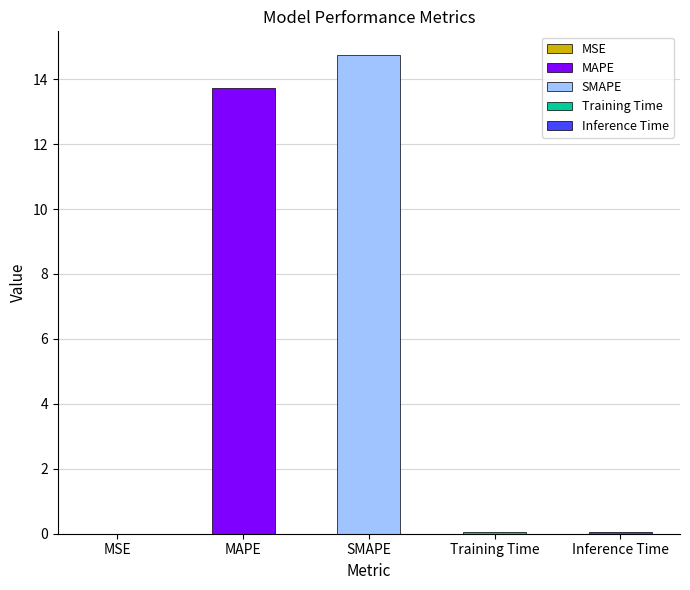

Which has a higher value, Training Time or MSE?

Training Time